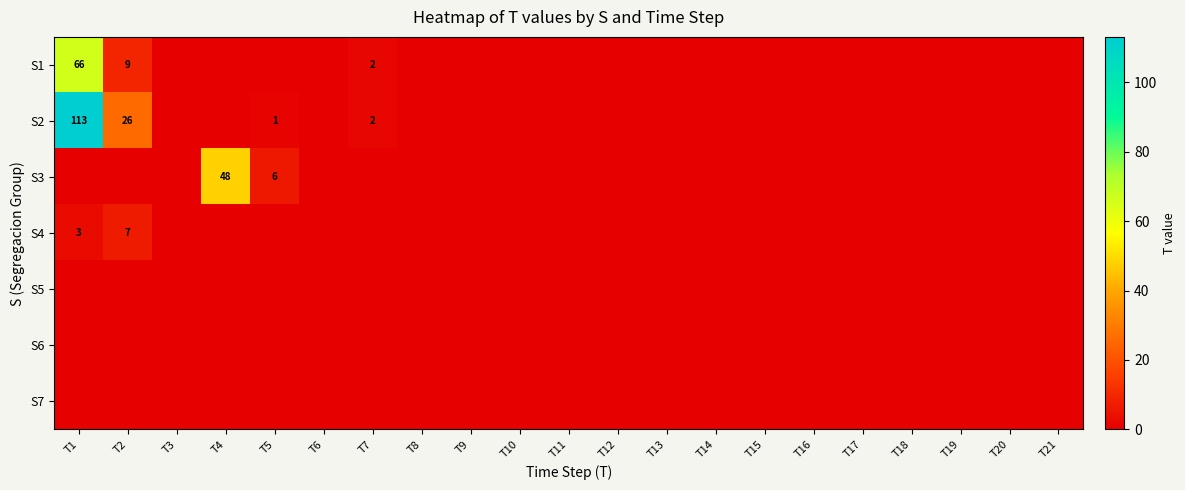

The S2 series shows 77 at T1. True or false?

False